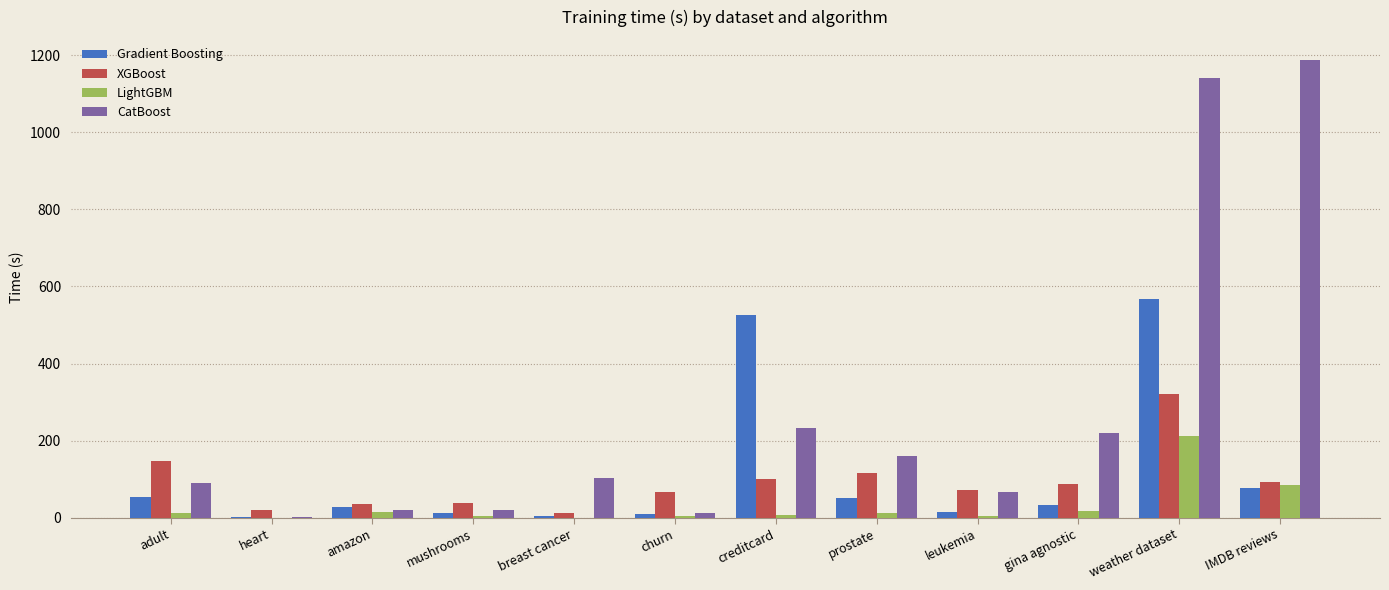

What is the sum of all LightGBM values?

379.8